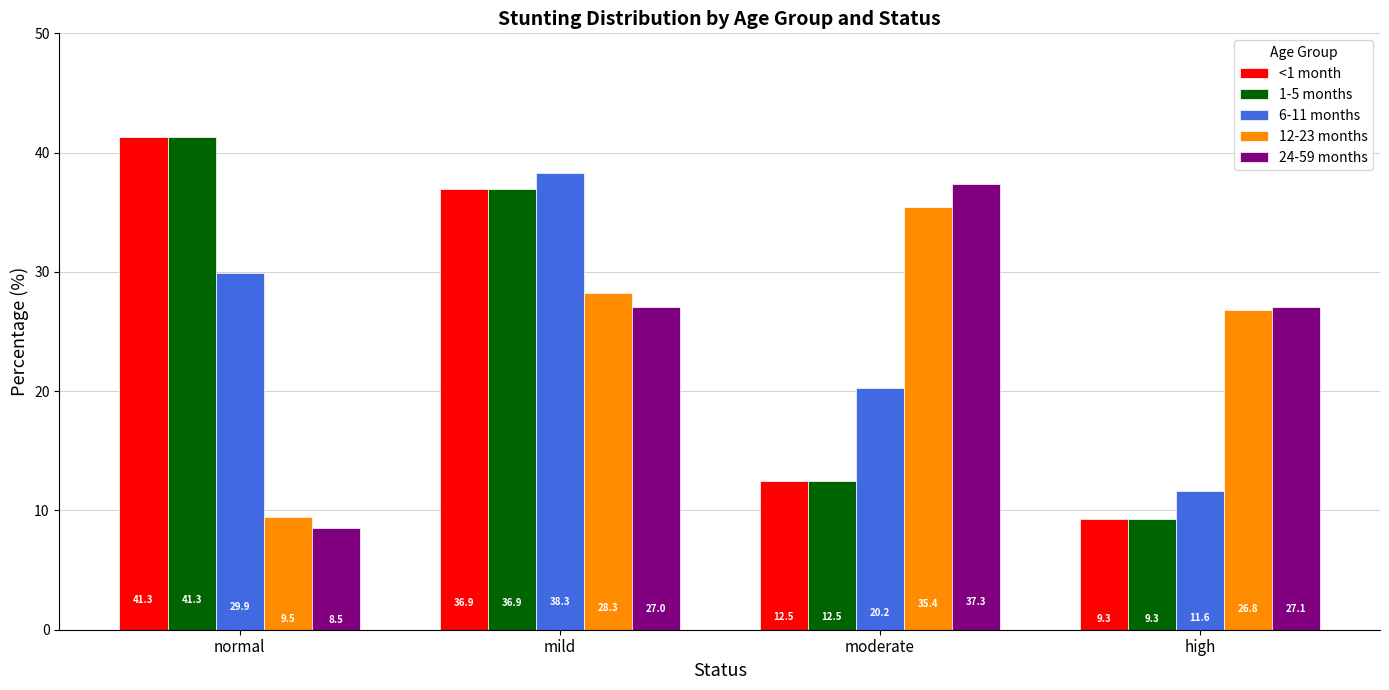

What are all the series names shown in the legend?

<1 month, 1-5 months, 6-11 months, 12-23 months, 24-59 months